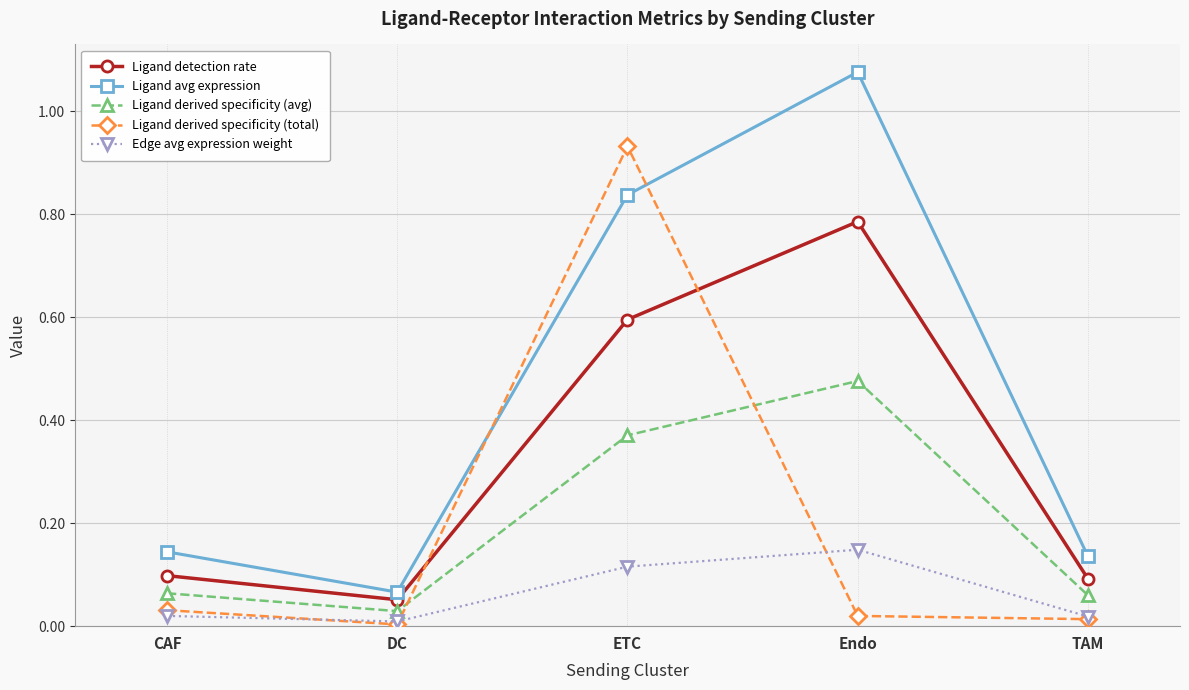

Which series has the widest spread of values?

Ligand avg expression